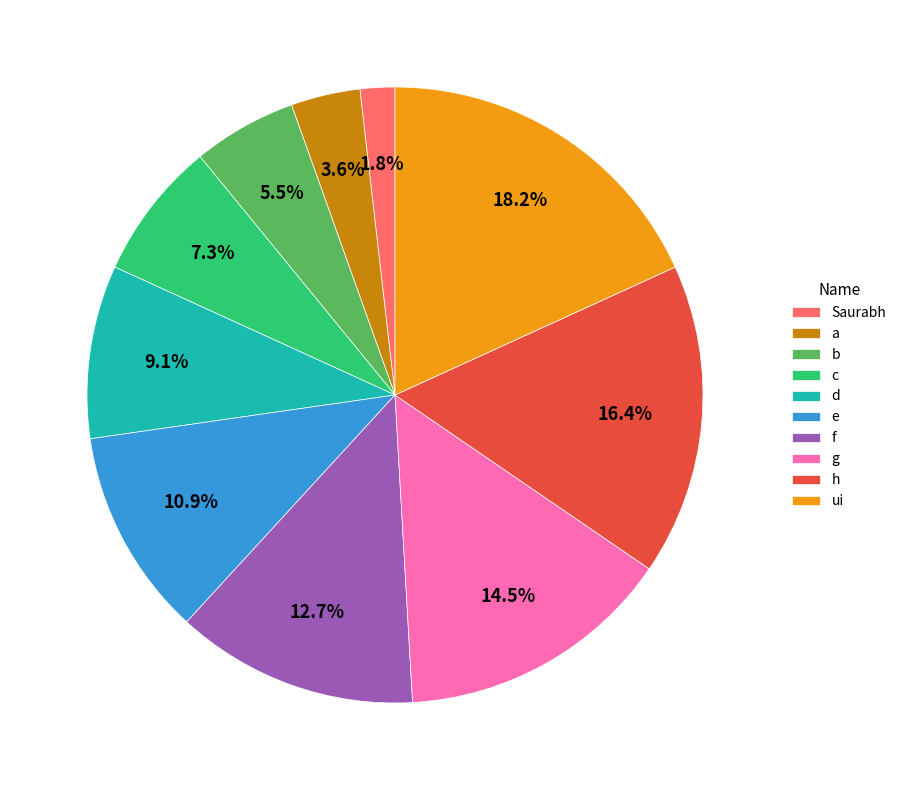

What percentage is the ui slice, to the nearest percent?

18%